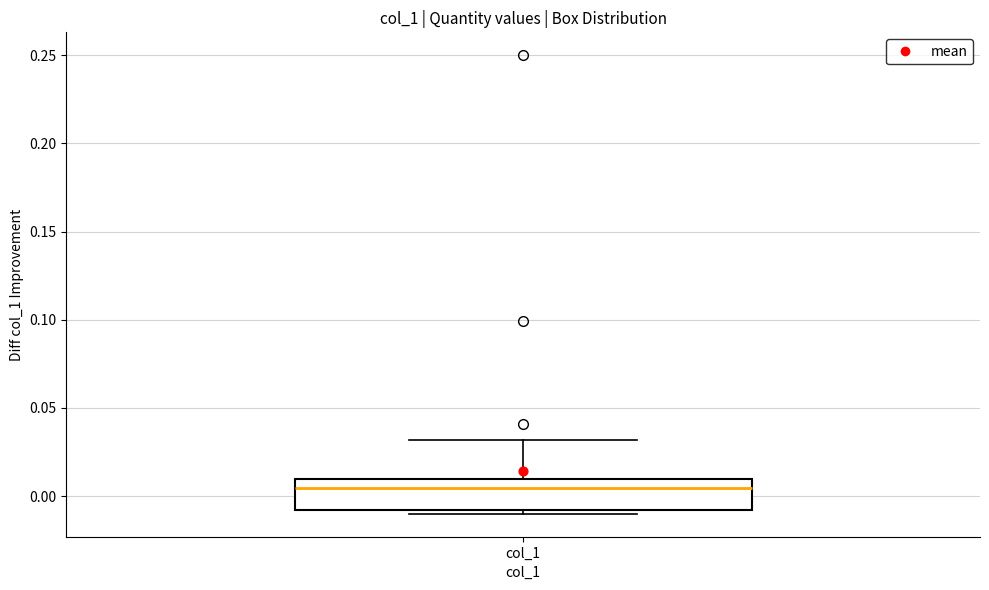

Transcribe this box plot: give where the median line is, the range the box spans, and where the two whiskers end, as read against the y-axis. The values are not printed on the chart, so give them approximately, as read against the axis.

median 0.005, box -0.010 to 0.010, whiskers -0.010 (just below the box's lower edge) to 0.030